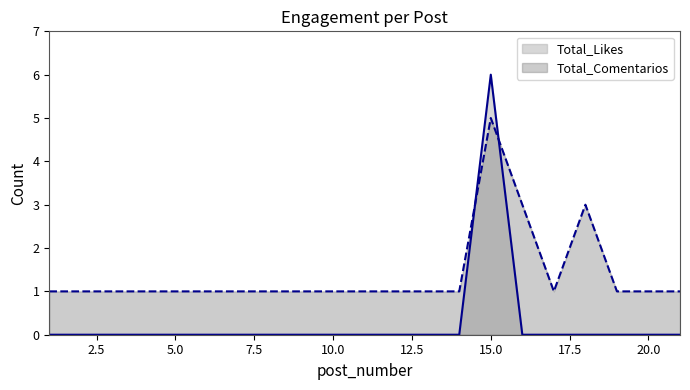

True or false: Total_Likes and Total_Comentarios cross at least once.

True